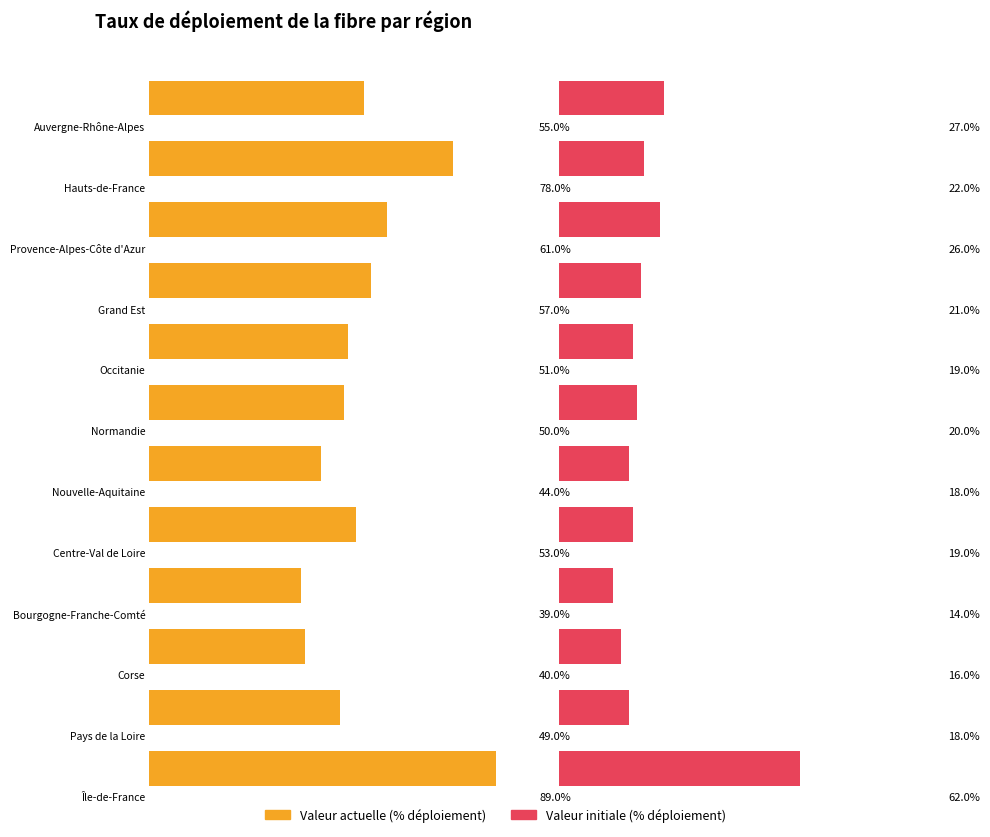

At which label is valeur_initiale closest to 38?

Auvergne-Rhône-Alpes